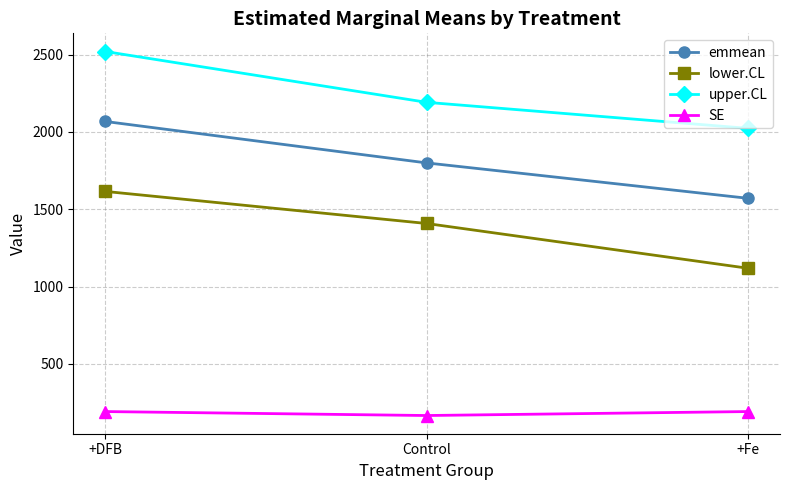

How many lines are shown in the chart?

4